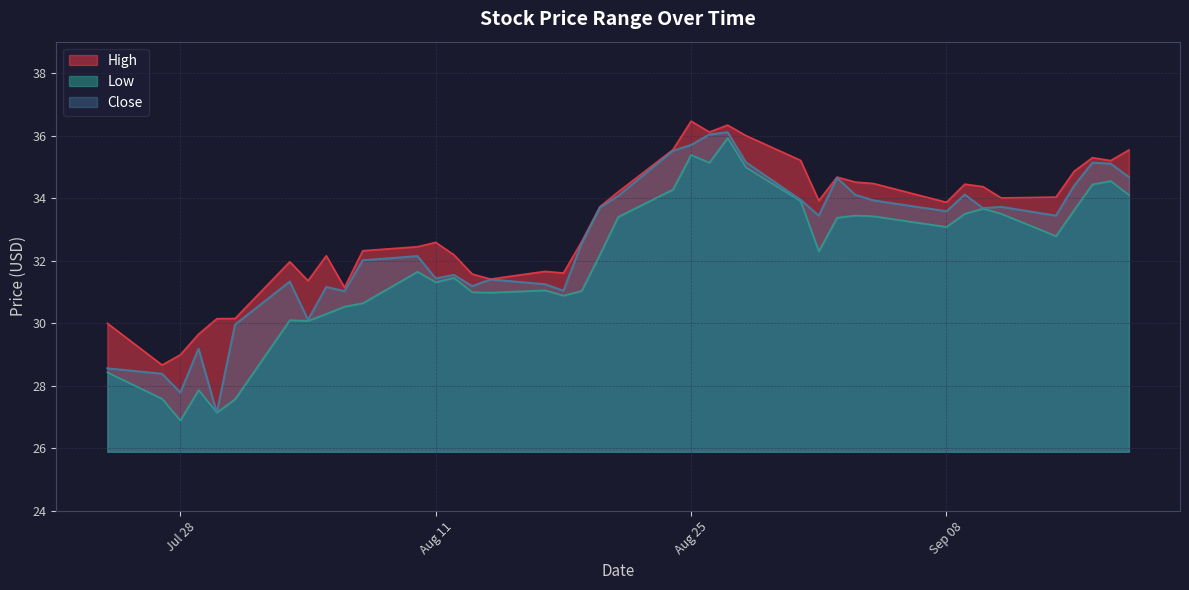

What are all the series names shown in the legend?

High, Low, Close